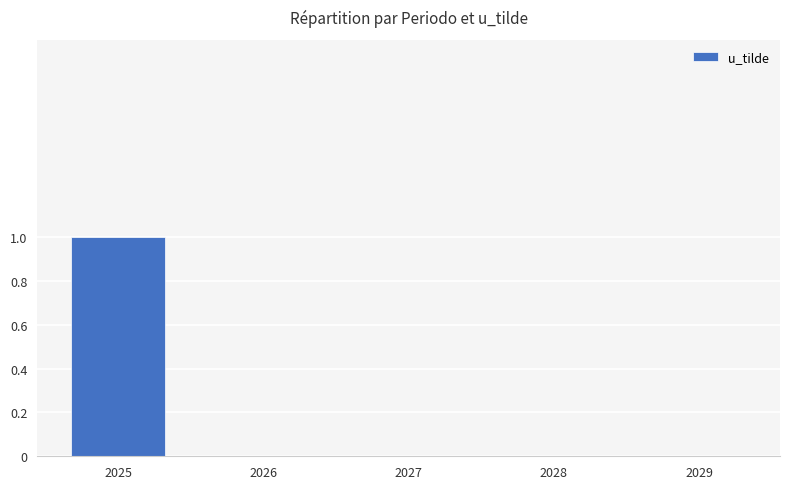

How many distinct data groups are displayed?

1